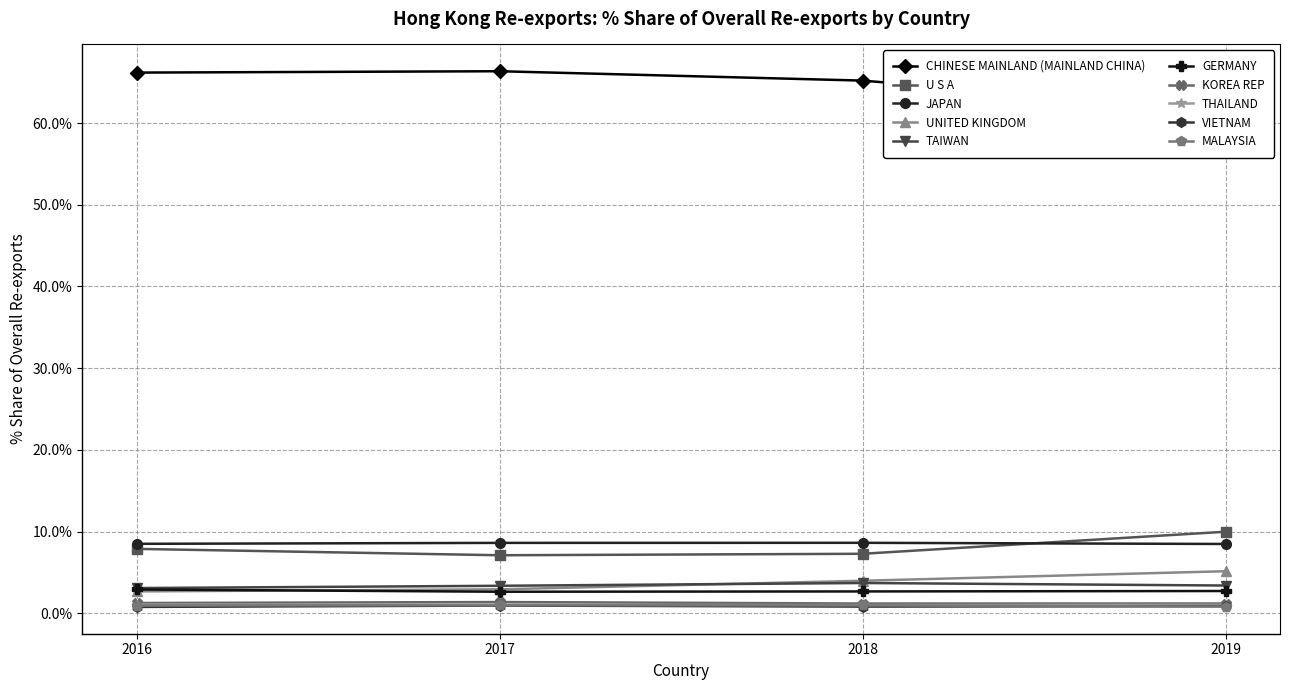

What is the label of the 8th point from the left?

THAILAND